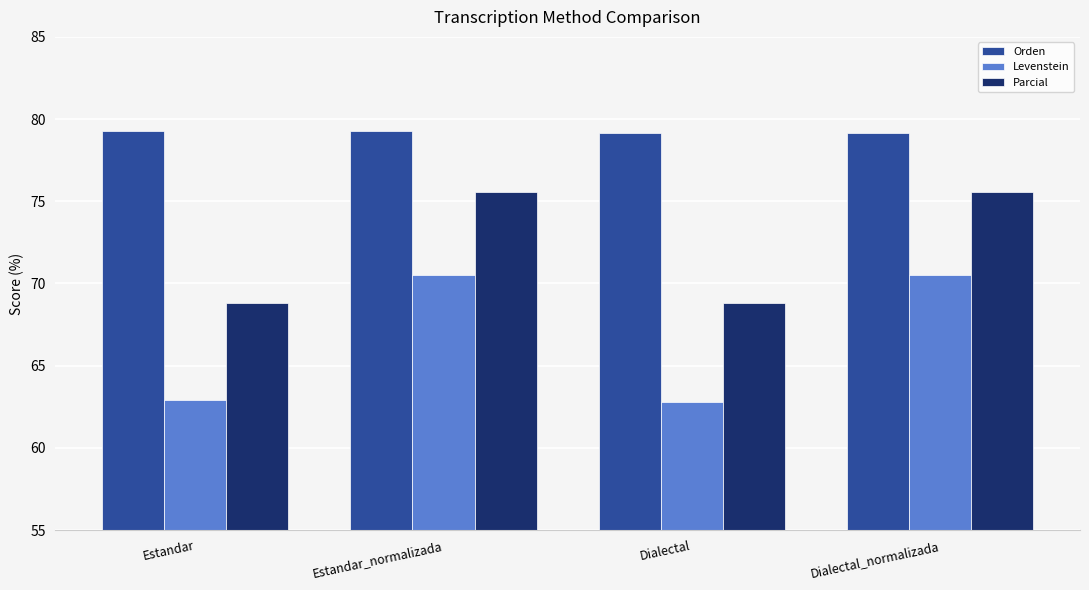

What is the difference between the maximum and second lowest values in the Orden series?

0.1